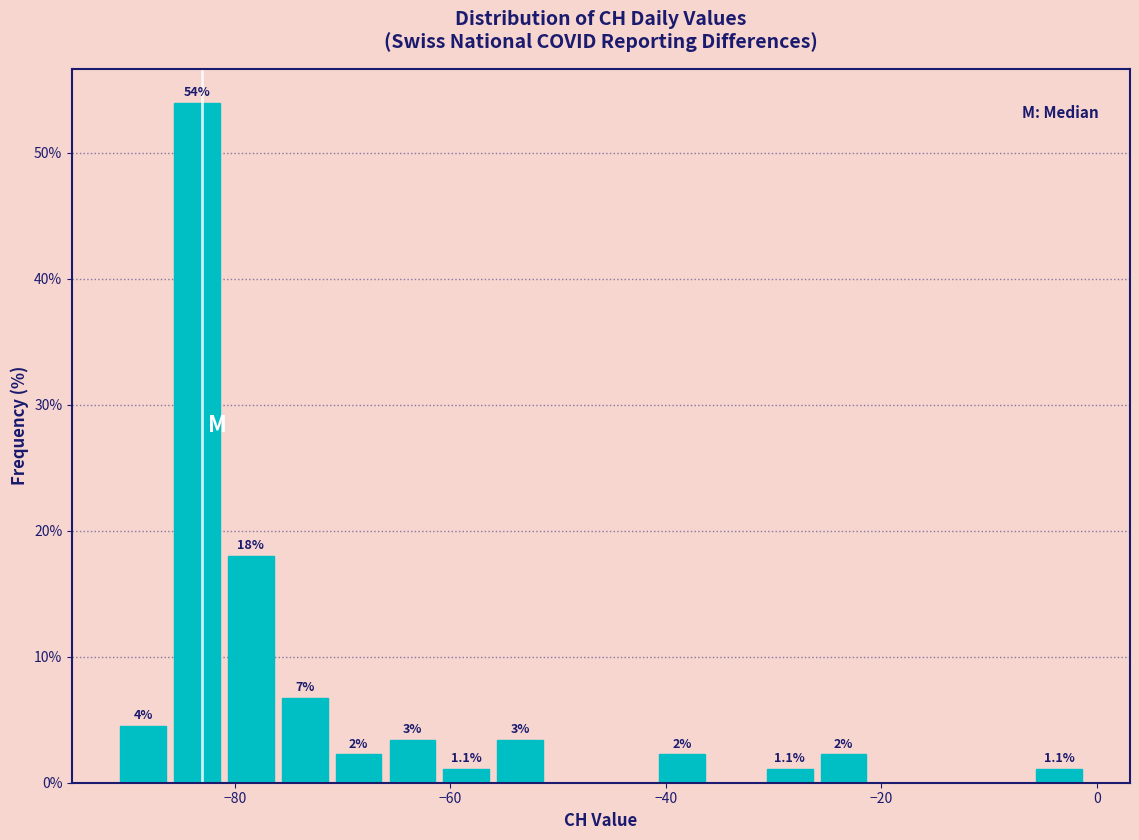

Around what value on the x-axis is the tallest bar? Give the approximate position of its centre, as read against the axis.

-84